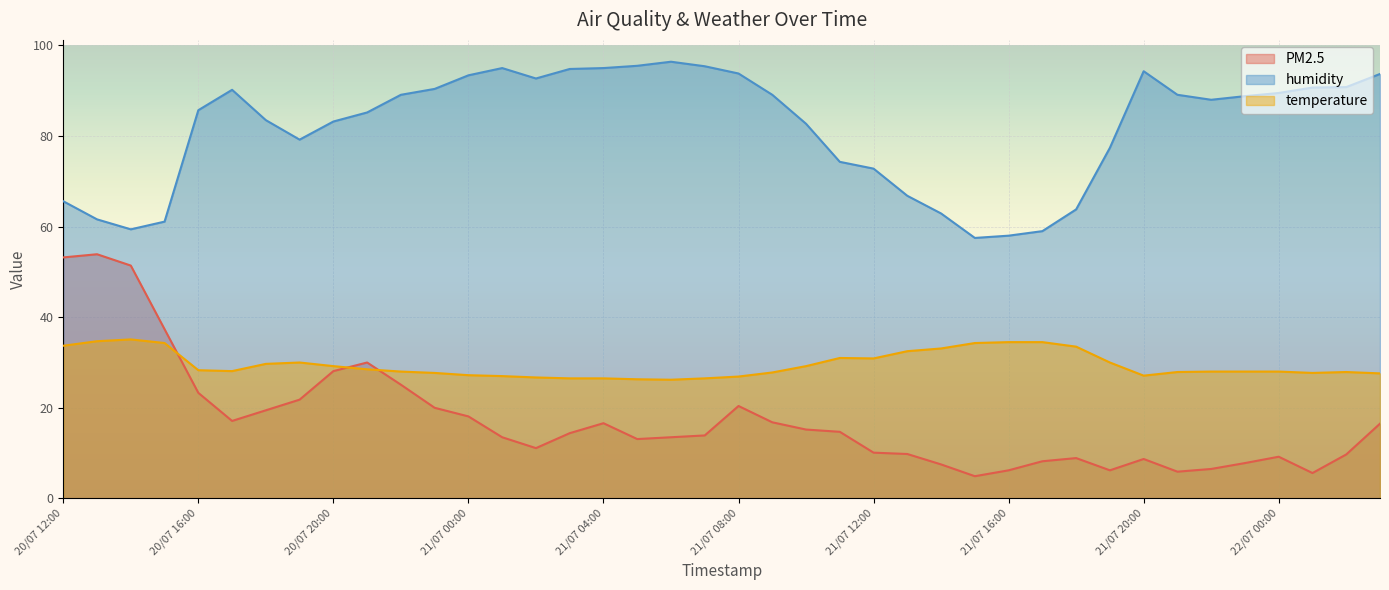

True or false: PM2.5 and humidity cross at least once.

False